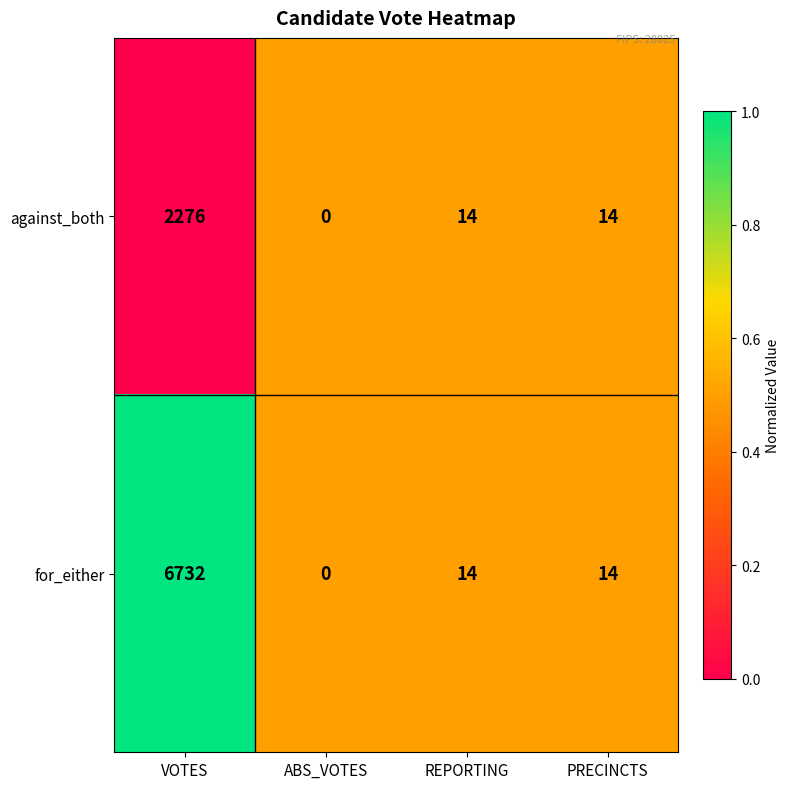

At which category is the sum across all series the highest?

VOTES